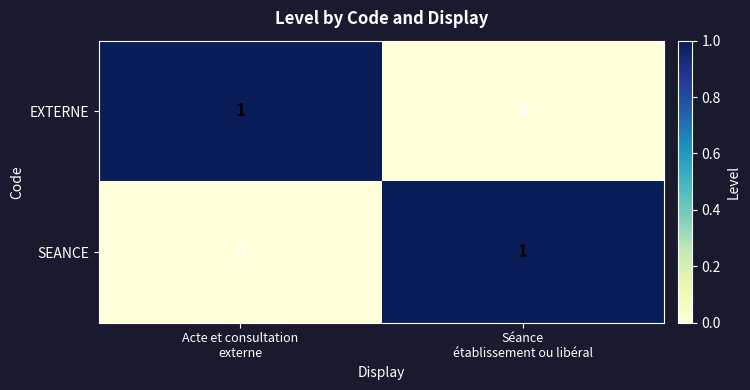

How many series are shown in this chart?

2